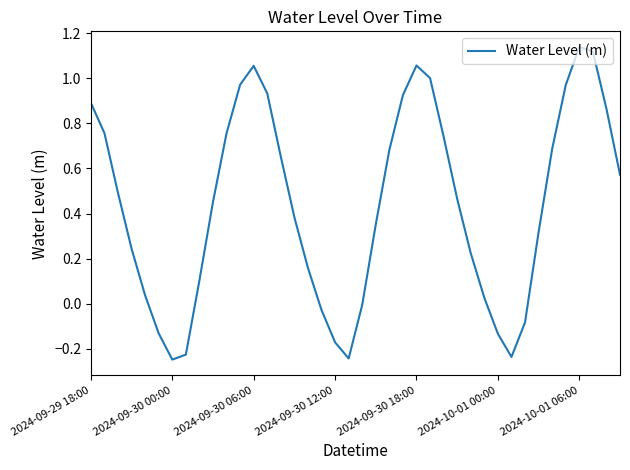

What is the difference between the maximum and minimum values?

1.4